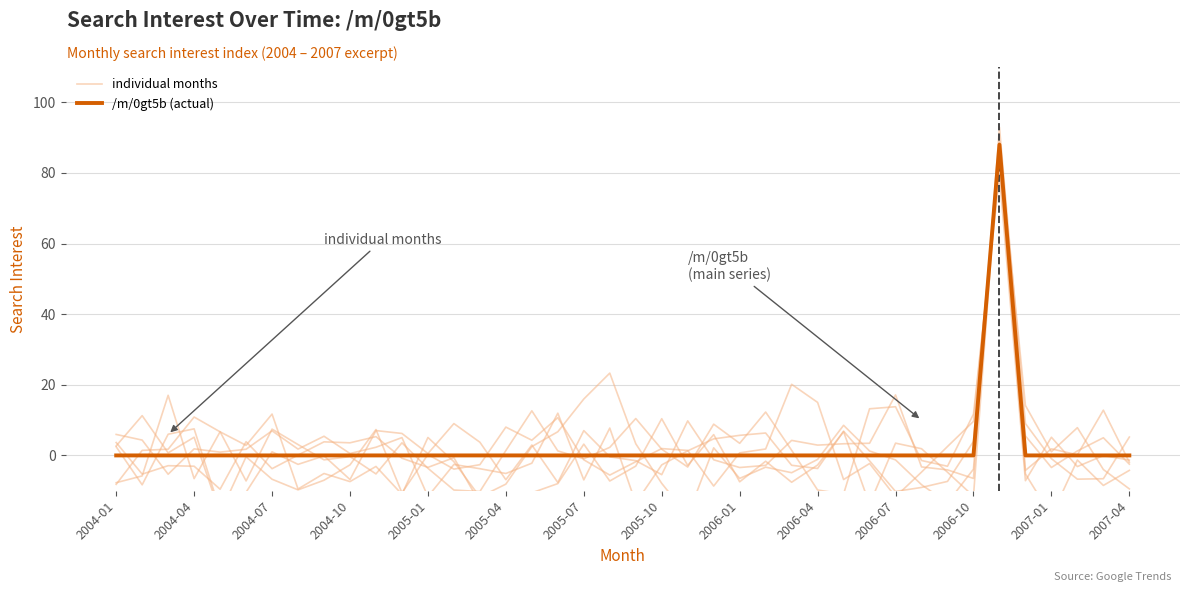

How many lines are shown in the chart?

2